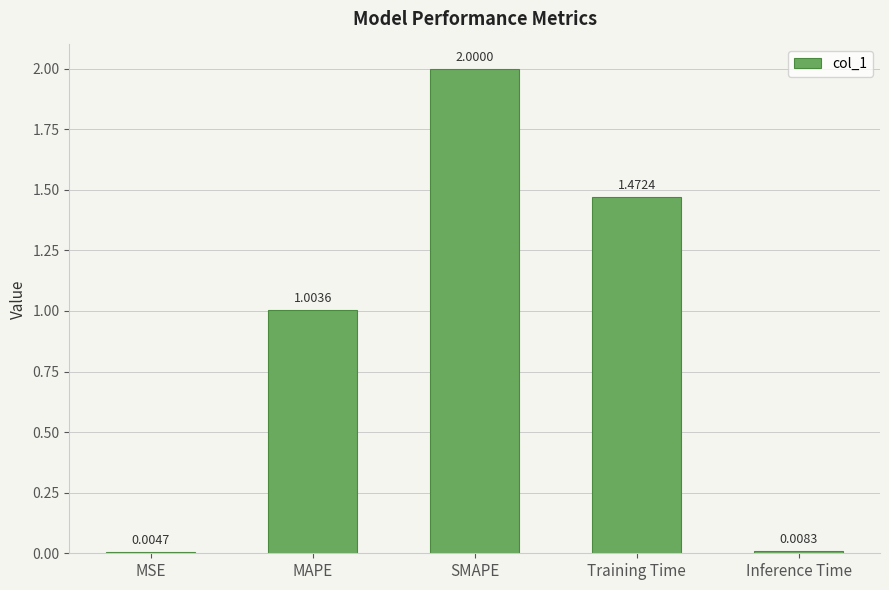

Between MSE and MAPE, which is larger?

MAPE